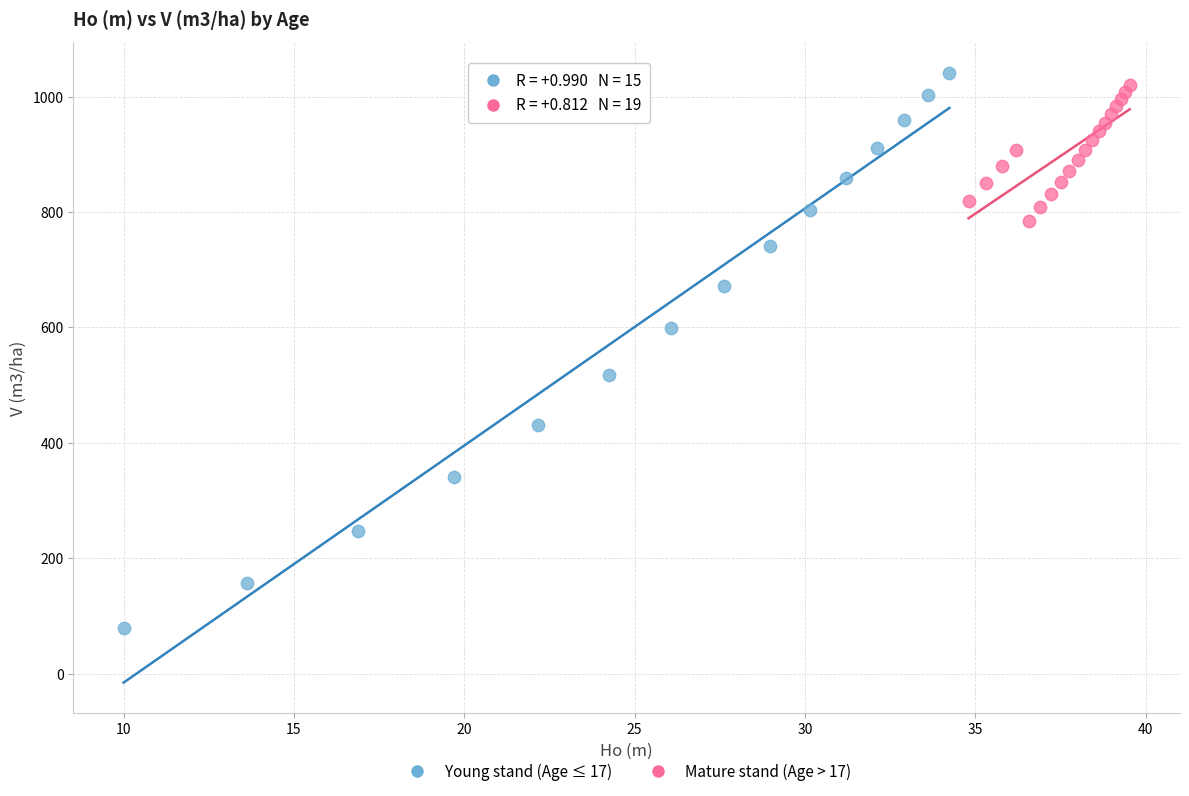

What are all the series names shown in the legend?

Young stand (Age ≤ 17), Mature stand (Age > 17)